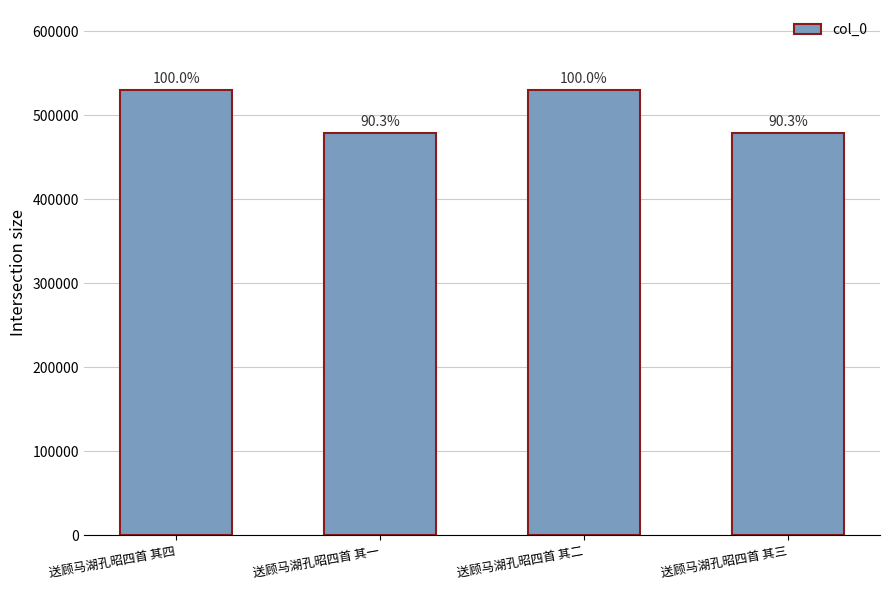

What is the maximum value shown in the chart?

529927